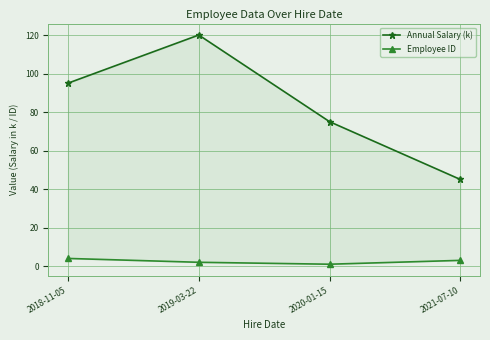

What is the average value of the Annual Salary (k) series?

84